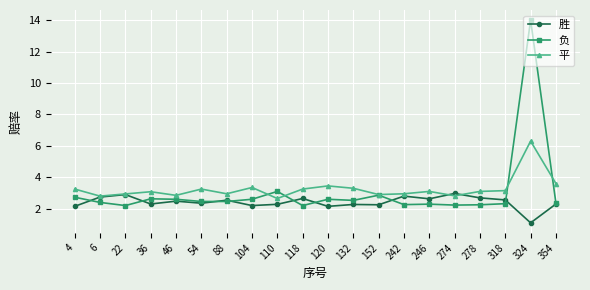

What is the average value of the 胜 series?

2.4